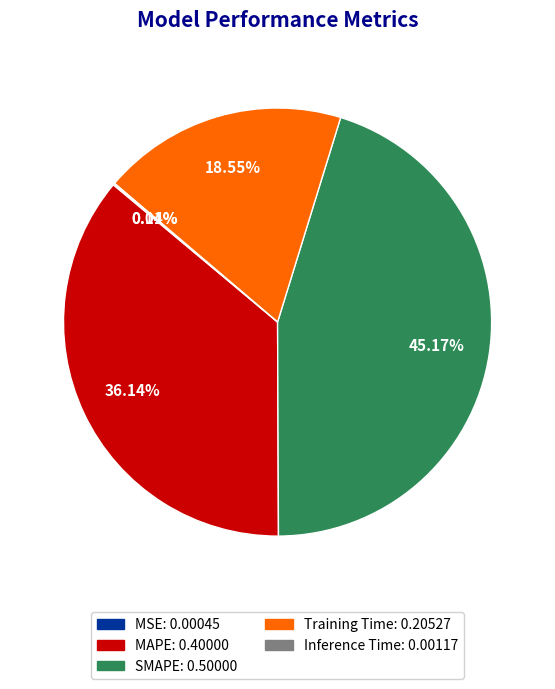

What is the largest slice in the pie chart?

SMAPE